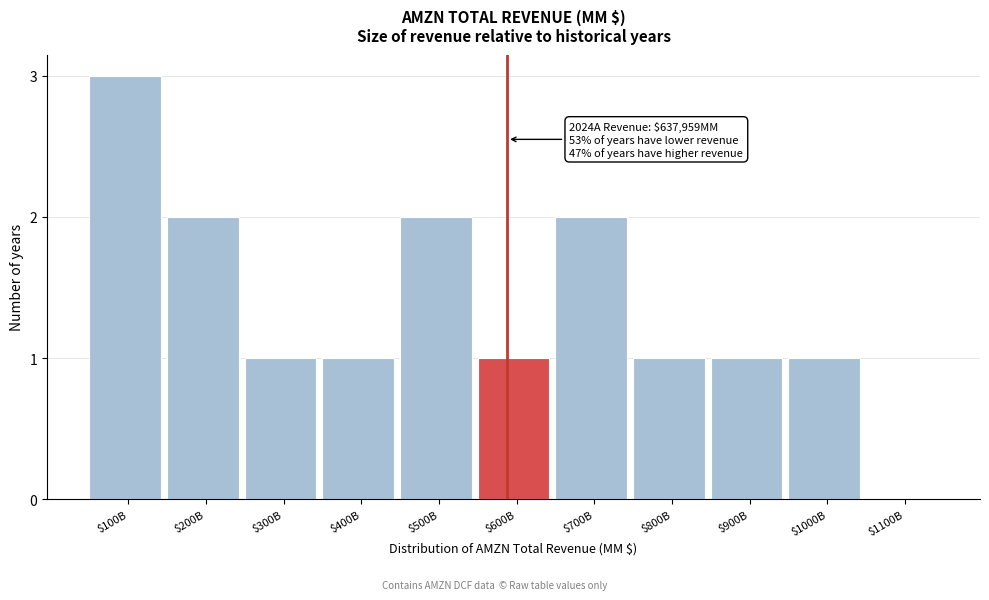

The chart shows a value of 1 at $400B. True or false?

True